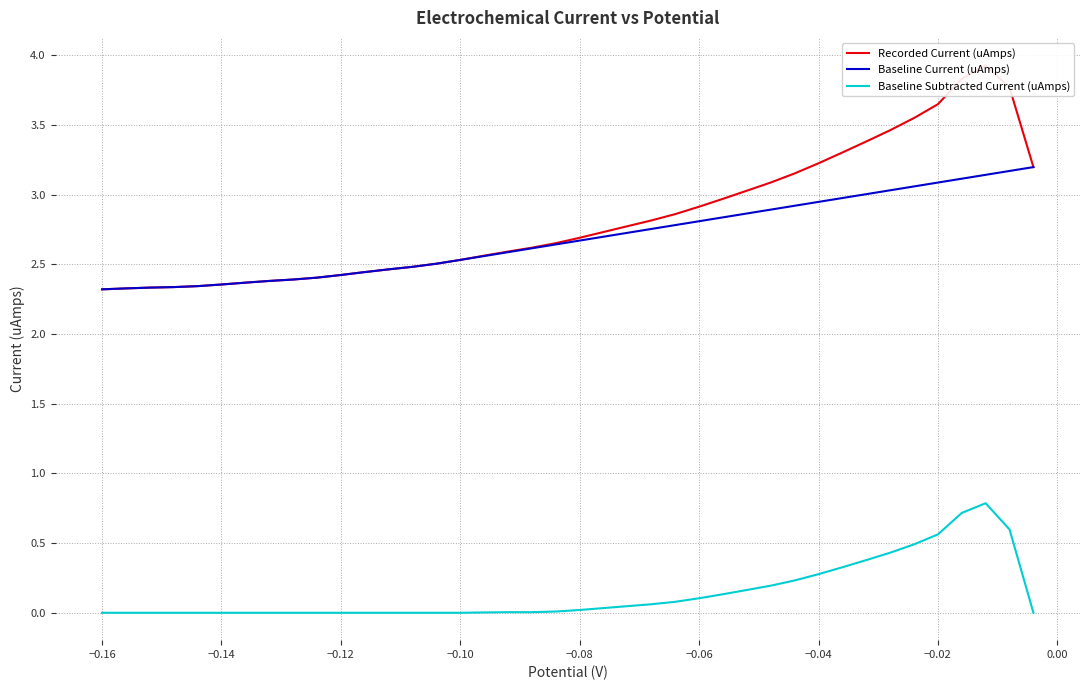

Is the value of Baseline Subtracted Current (uAmps) at 25 greater than the value of Baseline Current (uAmps) at 14?

No